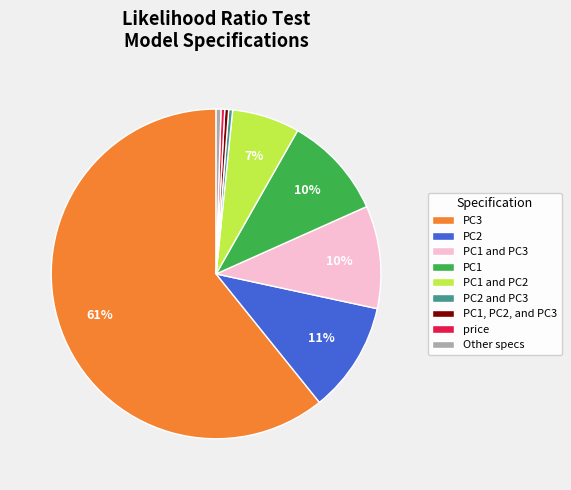

Which has a higher value, PC3 or PC1?

PC3